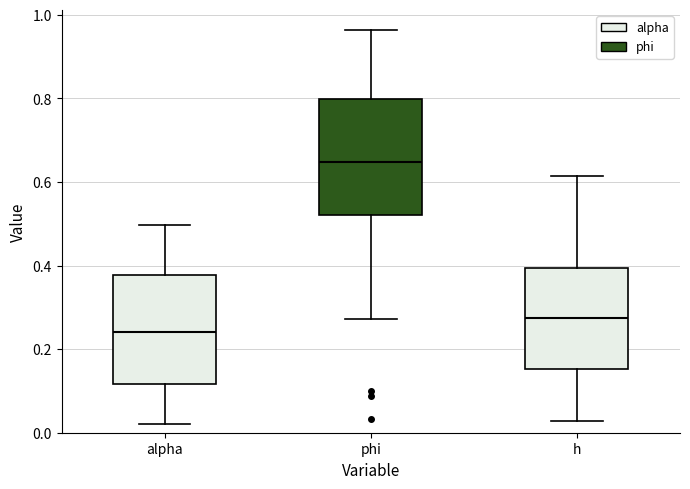

Reading left to right, transcribe this box plot: for each box, give where its median line is, the range the box spans, and where its two whiskers end, as read against the y-axis. The values are not printed on the chart, so give them approximately, as read against the axis.

alpha: median 0.24, box 0.12 to 0.38, whiskers 0.02 to 0.50
phi: median 0.64, box 0.52 to 0.80, whiskers 0.28 to 0.96
h: median 0.28, box 0.16 to 0.40, whiskers 0.02 to 0.62